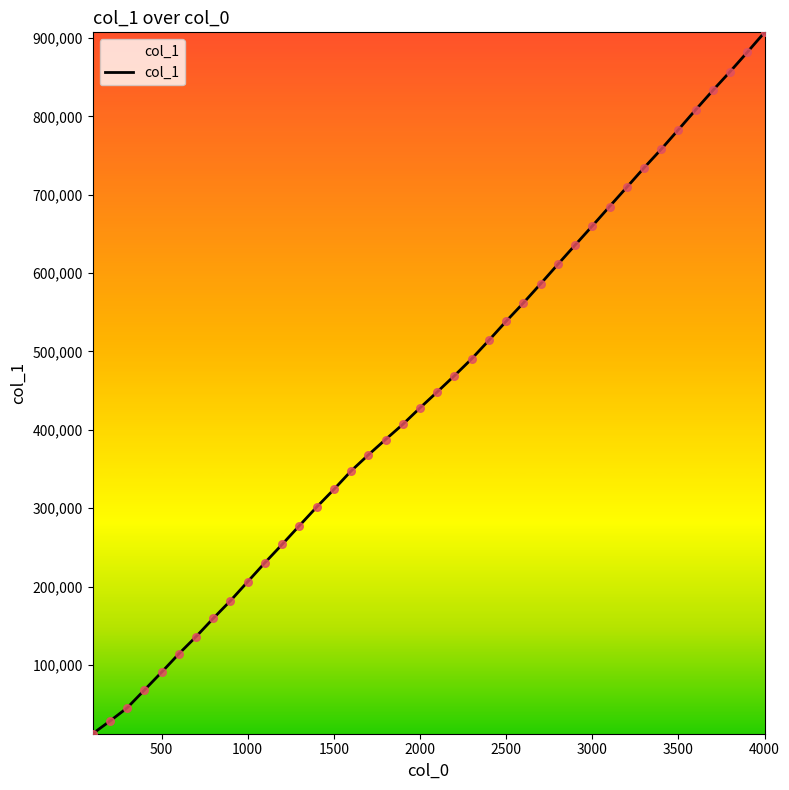

What is the difference between the maximum and minimum values?

894959